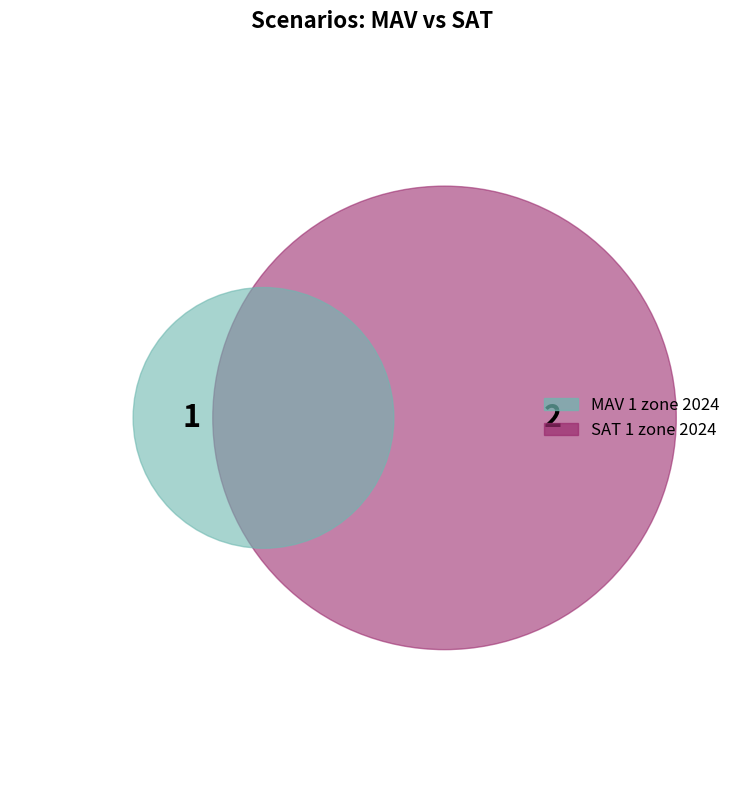

To the nearest percent, what portion does MAV 1 zone 2024 represent?

33%